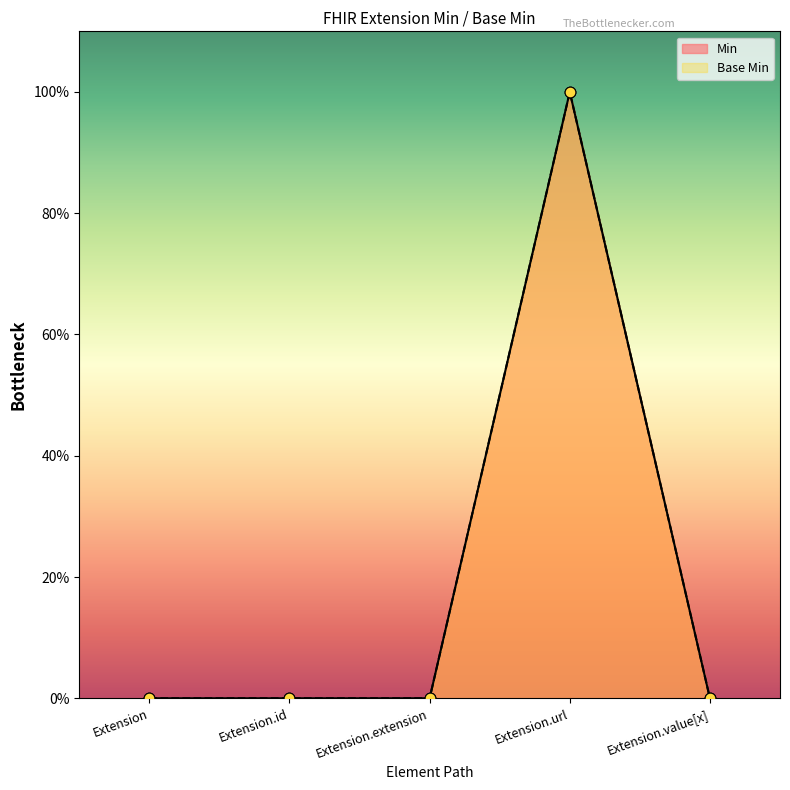

At which category is the sum across all series the highest?

Extension.url